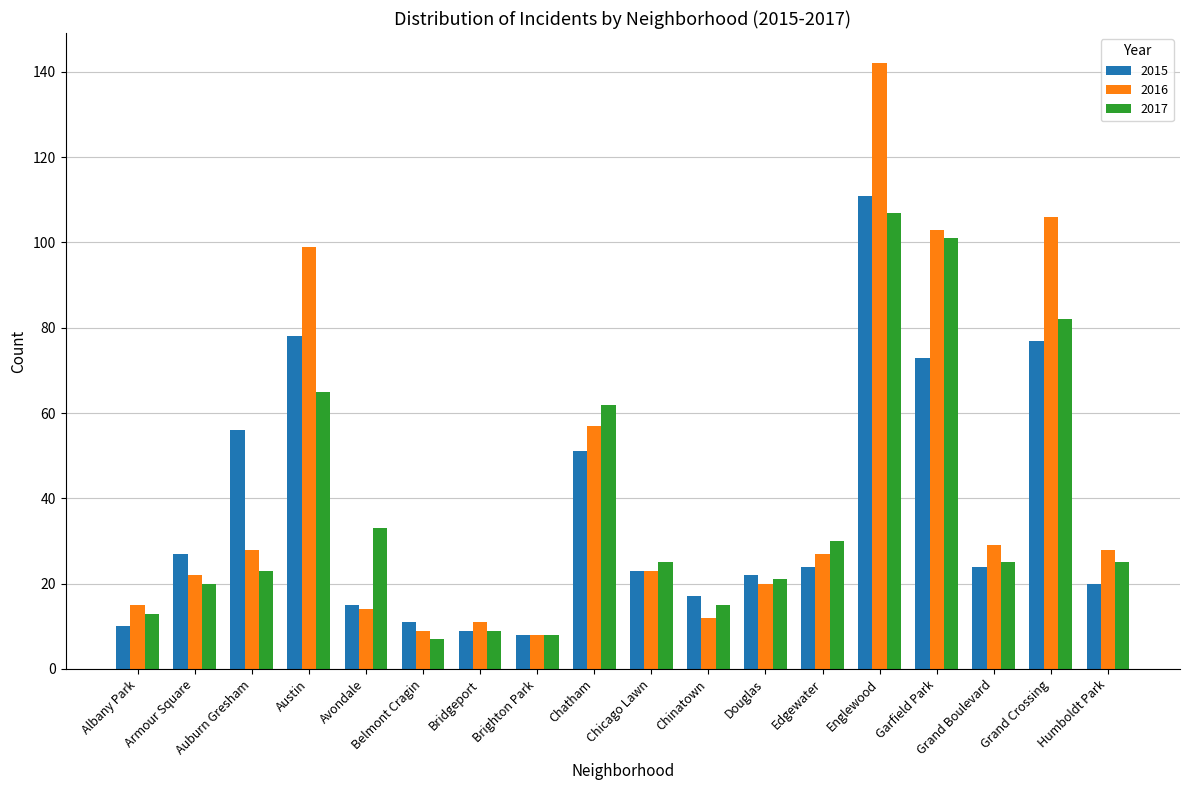

Read the 2016 value at Auburn Gresham, to the nearest 5.

30